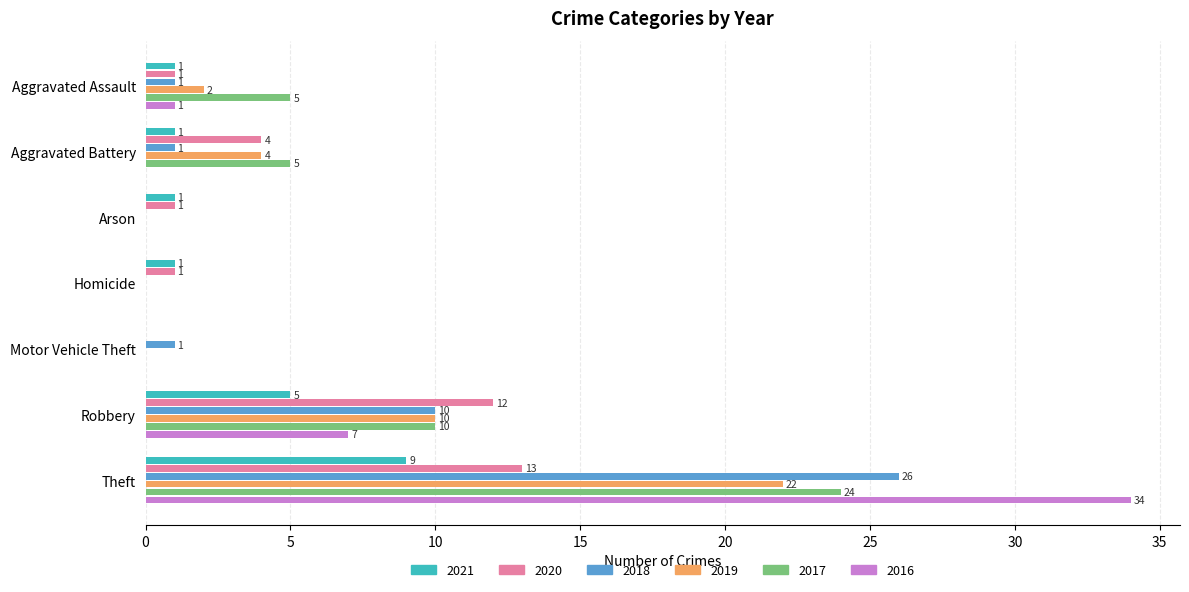

True or false: 2020 has a value of 1 at Arson.

True